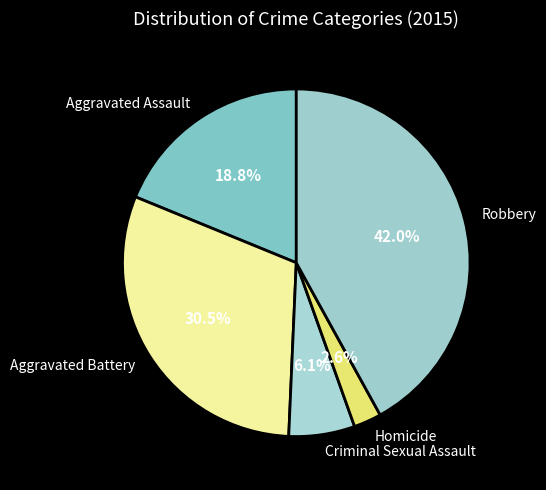

Rank the categories by value from highest to lowest.

Robbery, Aggravated Battery, Aggravated Assault, Criminal Sexual Assault, Homicide